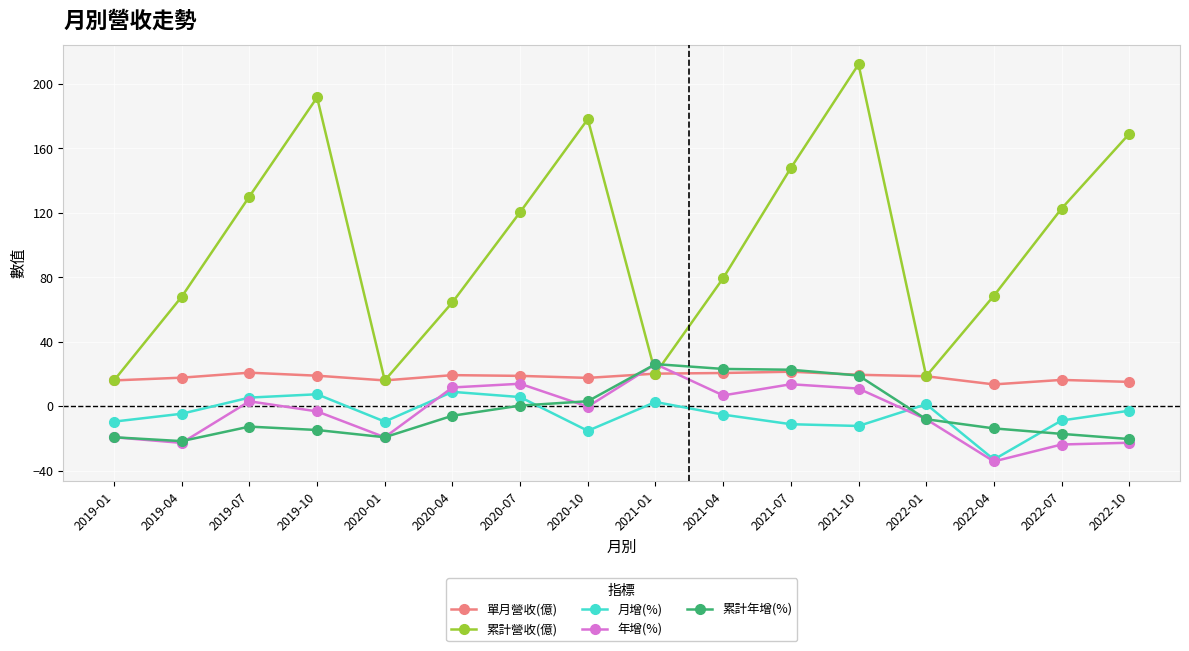

In 單月營收(億), how many points are lower than both neighbors (excluding endpoints)?

3